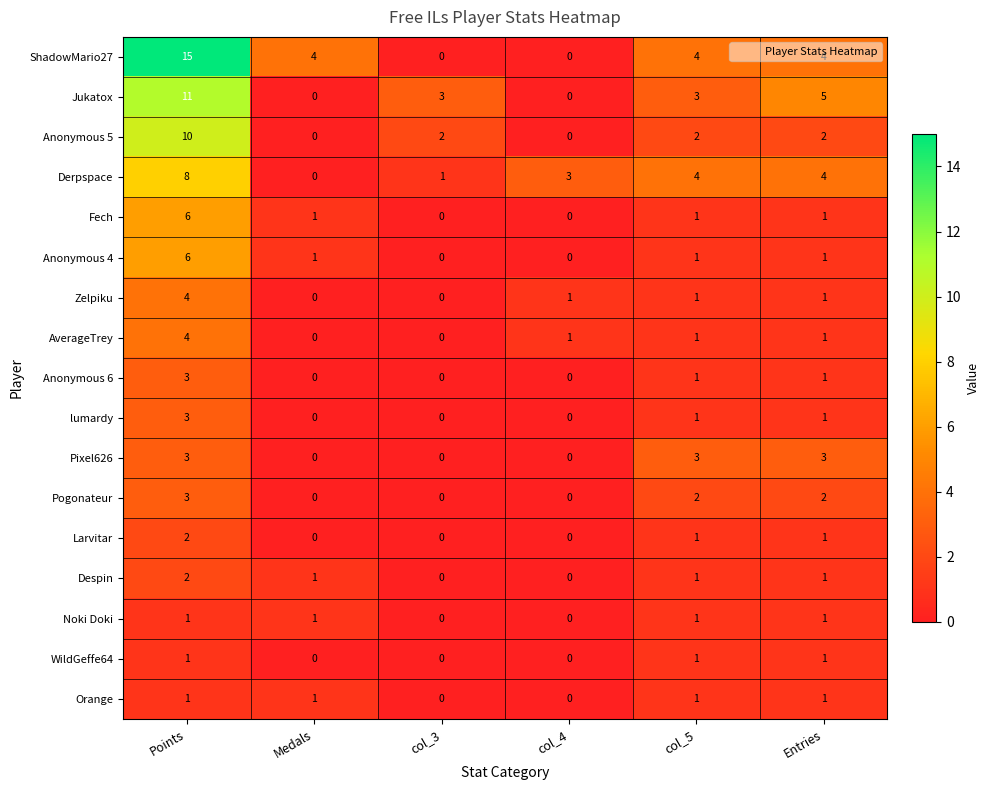

What is the sum of all Fech values?

9